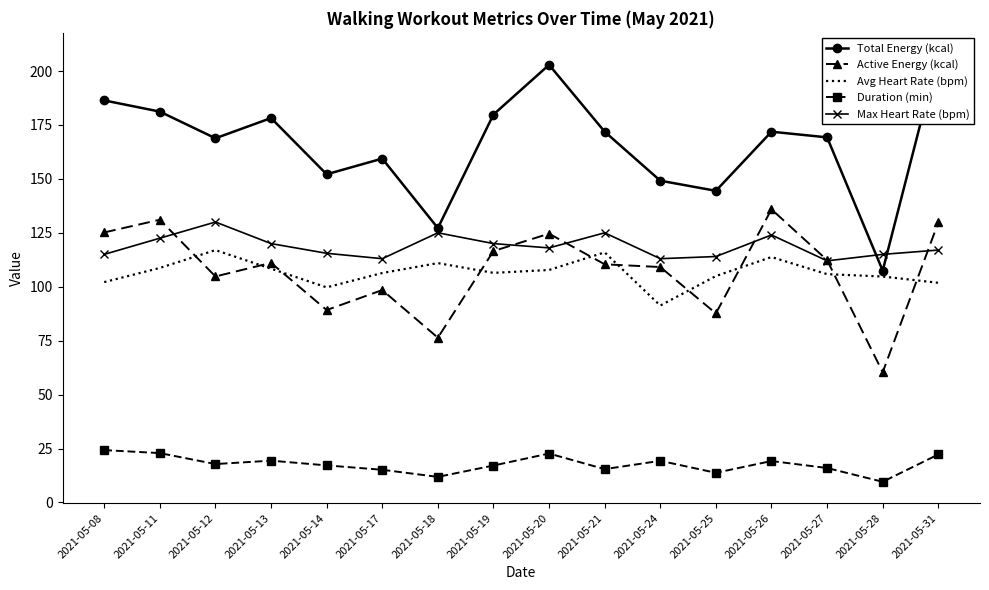

Read the Total Energy (kcal) value at 2021-05-26.

171.9